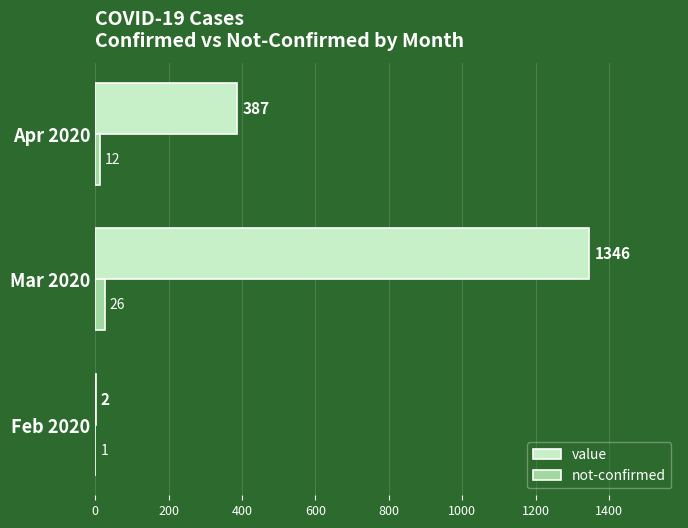

At which label is not-confirmed closest to 13?

Apr 2020